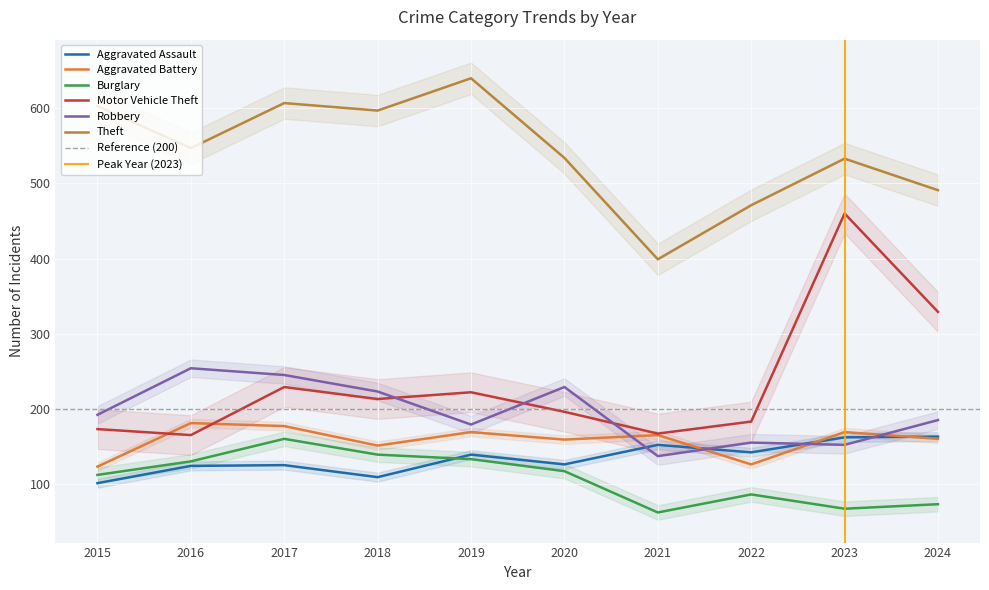

Reading left to right, transcribe all the data shown in this chart.

Aggravated Assault: 2015=101	2016=124	2017=125	2018=109	2019=139	2020=126	2021=152	2022=142	2023=162	2024=163
Aggravated Battery: 2015=123	2016=181	2017=177	2018=151	2019=169	2020=159	2021=165	2022=126	2023=169	2024=160
Burglary: 2015=112	2016=130	2017=160	2018=139	2019=133	2020=117	2021=62	2022=86	2023=67	2024=73
Motor Vehicle Theft: 2015=173	2016=165	2017=229	2018=213	2019=222	2020=196	2021=167	2022=183	2023=460	2024=329
Robbery: 2015=192	2016=254	2017=245	2018=223	2019=179	2020=229	2021=137	2022=155	2023=152	2024=185
Theft: 2015=603	2016=547	2017=607	2018=597	2019=640	2020=534	2021=399	2022=471	2023=533	2024=491